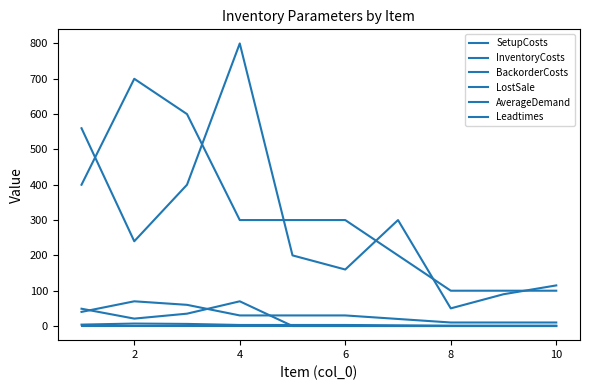

How many lines are shown in the chart?

6